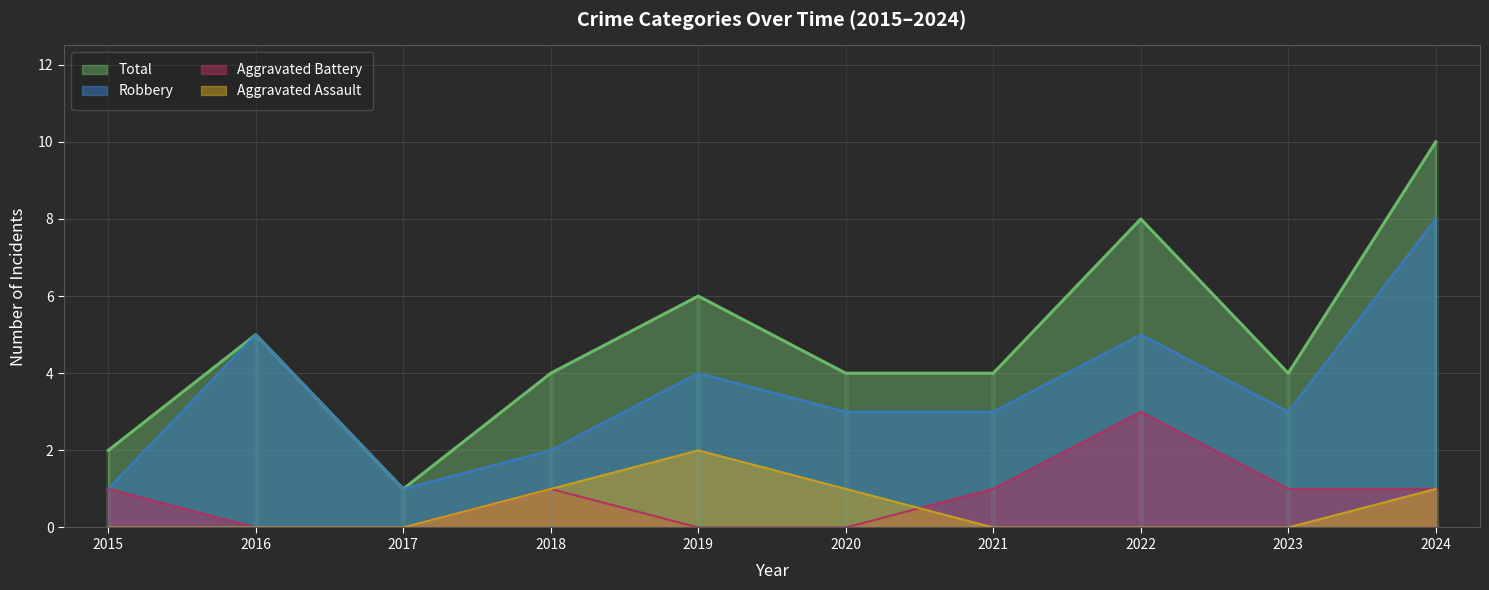

How many values in the Aggravated Assault (line) series exceed 0?

4